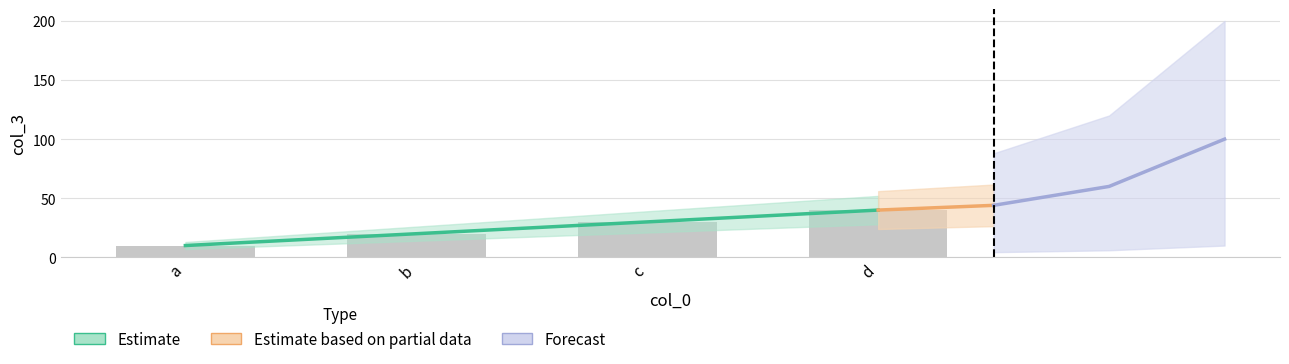

Reading left to right, extract all data points from this chart.

a=10	b=20	c=30	d=40